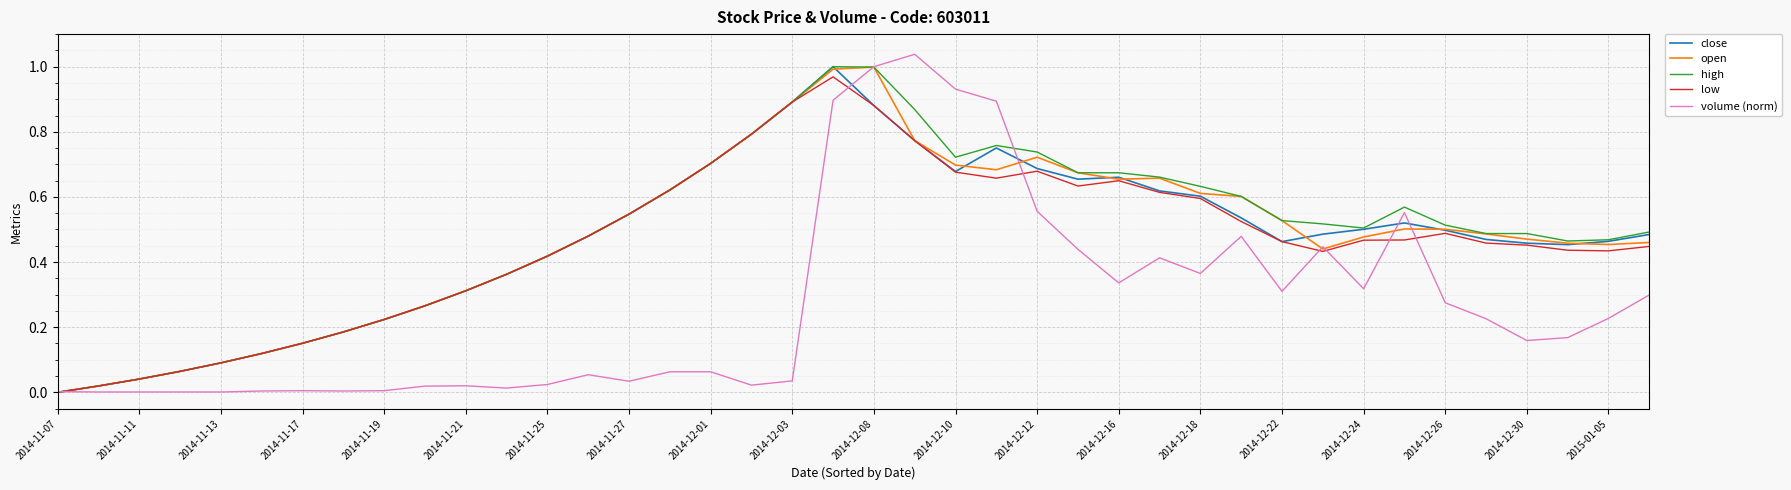

Which series changed the most between 2014-11-19 and 2014-12-26?

high